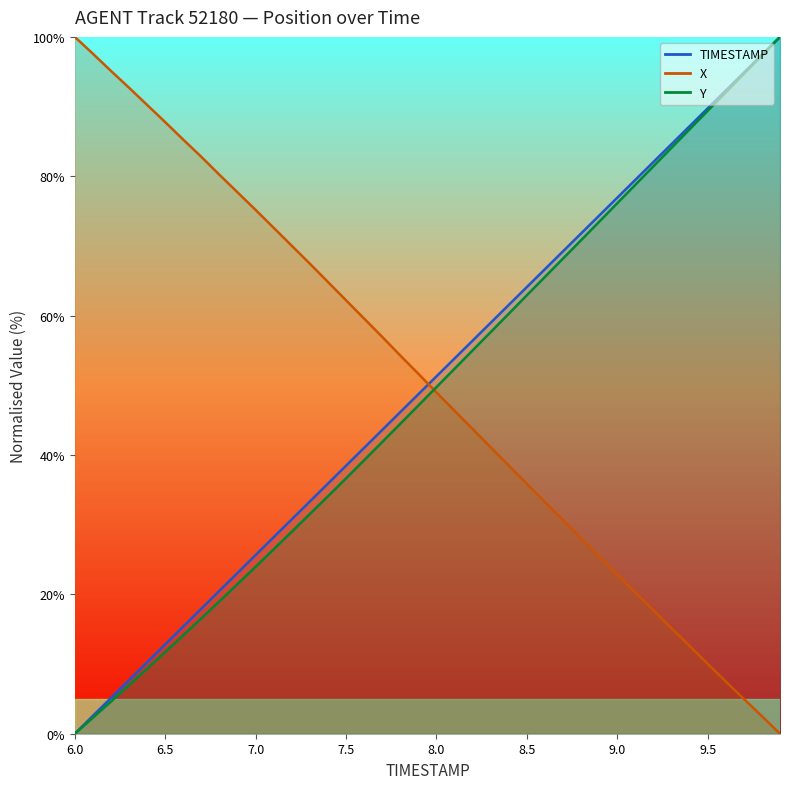

Read the TIMESTAMP value at 9.0.

76.9